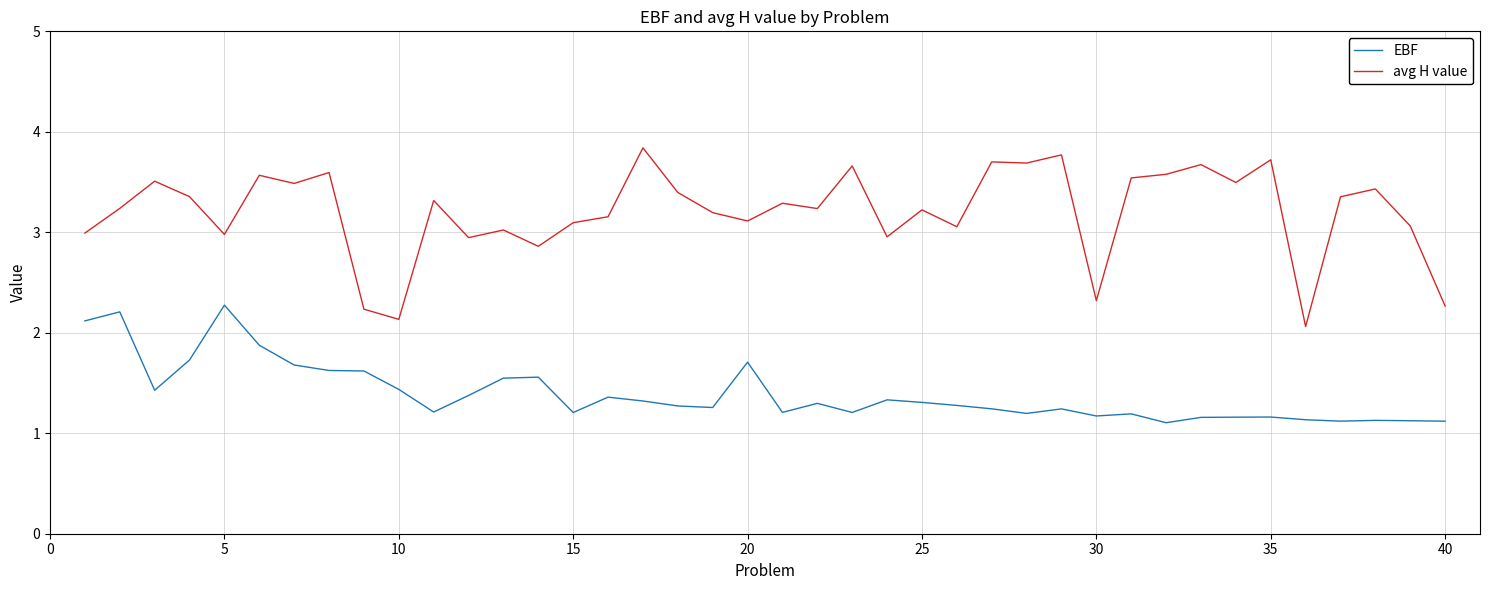

What is the maximum value for avg H value?

3.8